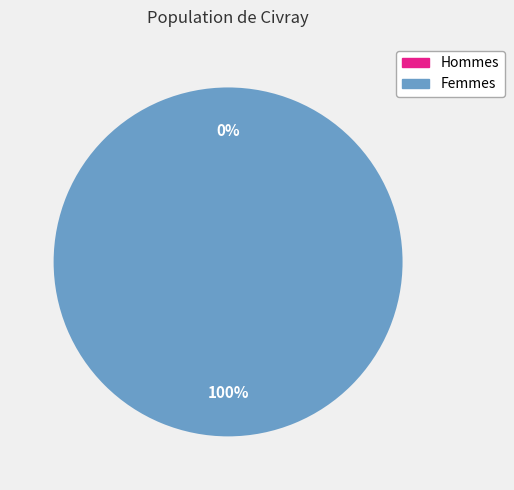

What is the change in value from 0 to 1?

+1